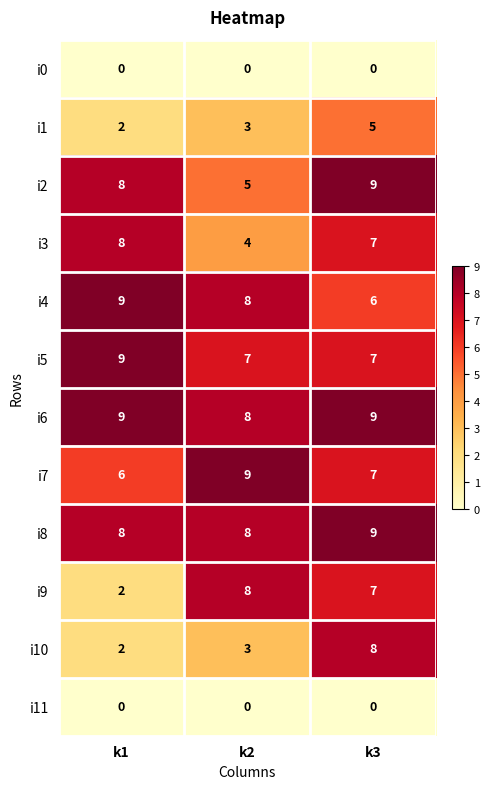

The i3 series shows 13 at k1. True or false?

False